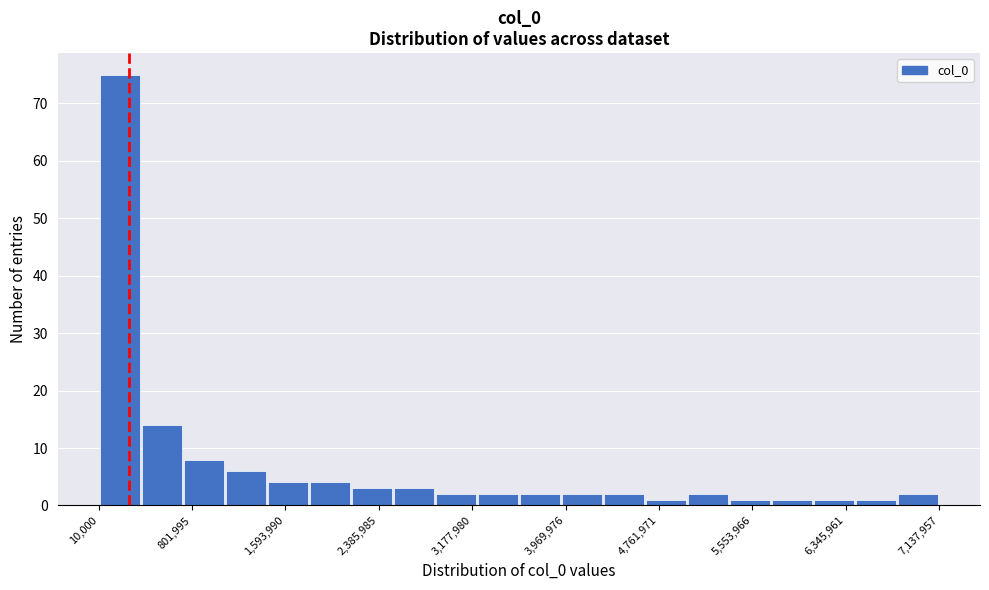

Around what value on the x-axis is the tallest bar? Give the approximate position of its centre, as read against the axis.

200000